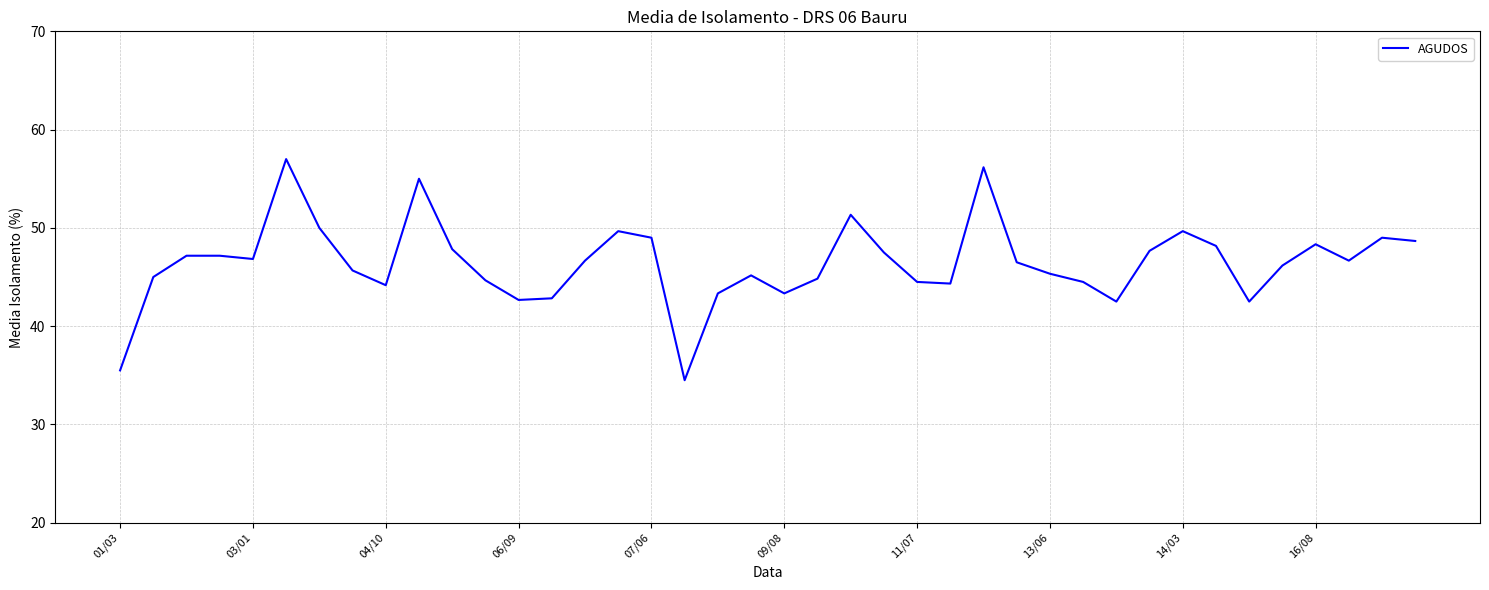

Does the chart display data point markers on the line(s)?

No